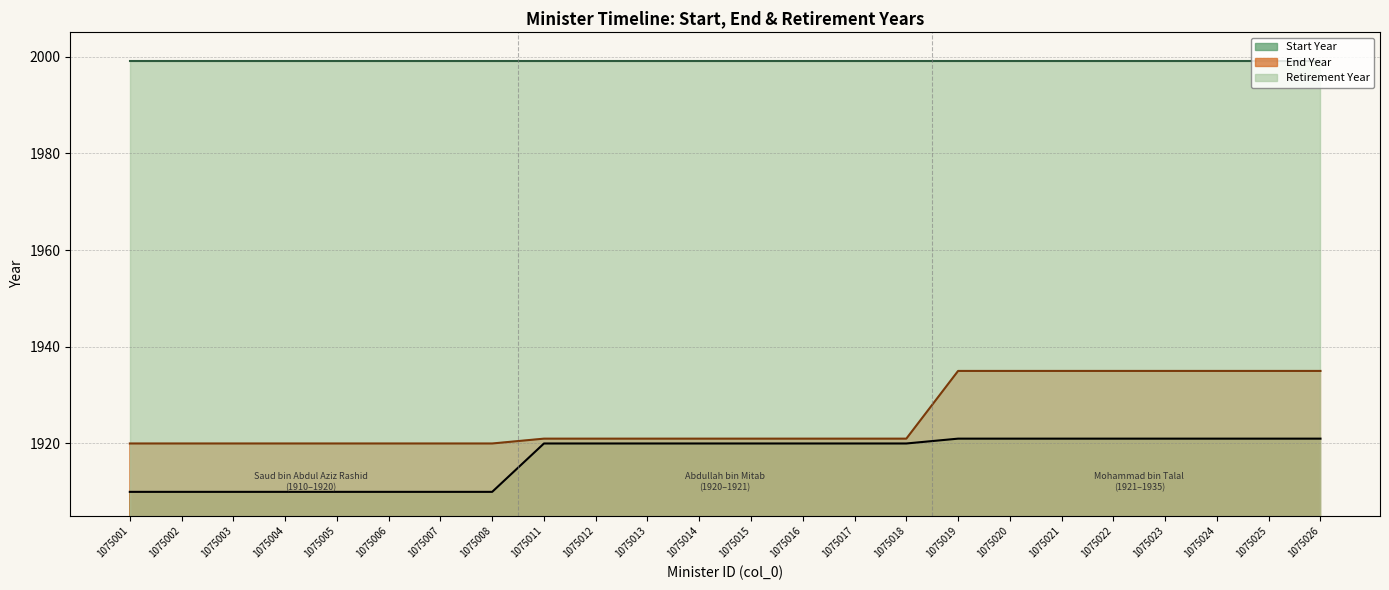

Does the chart display data point markers on the line(s)?

No